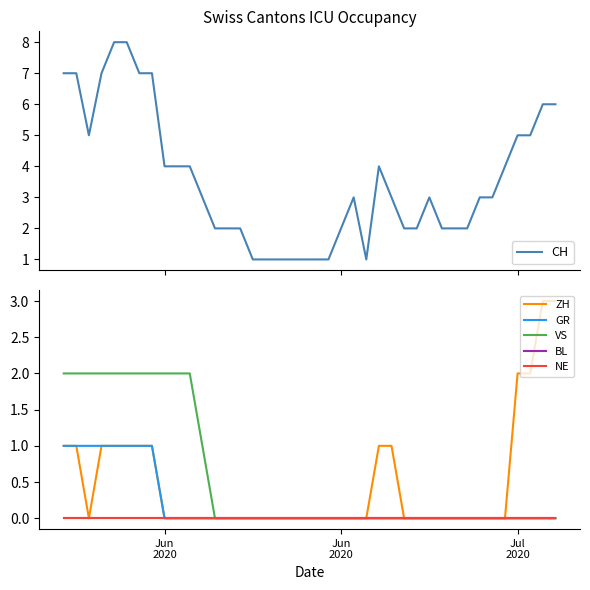

True or false: CH and ZH cross at least once.

False